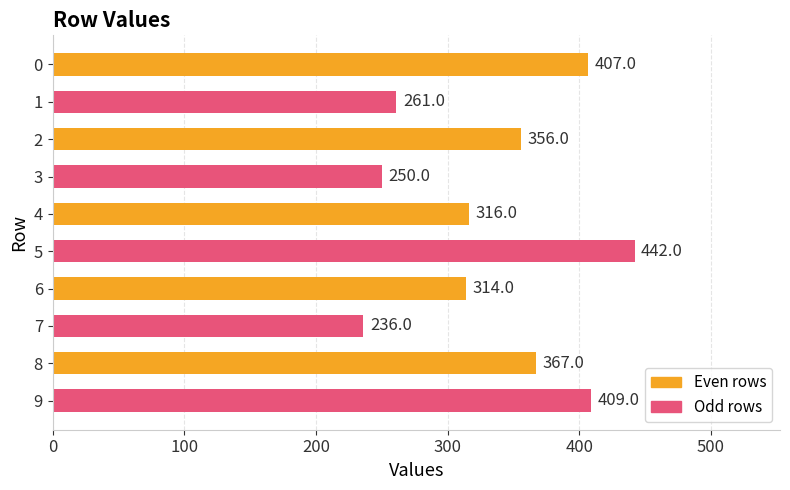

Which has a higher value, 5 or 7?

5